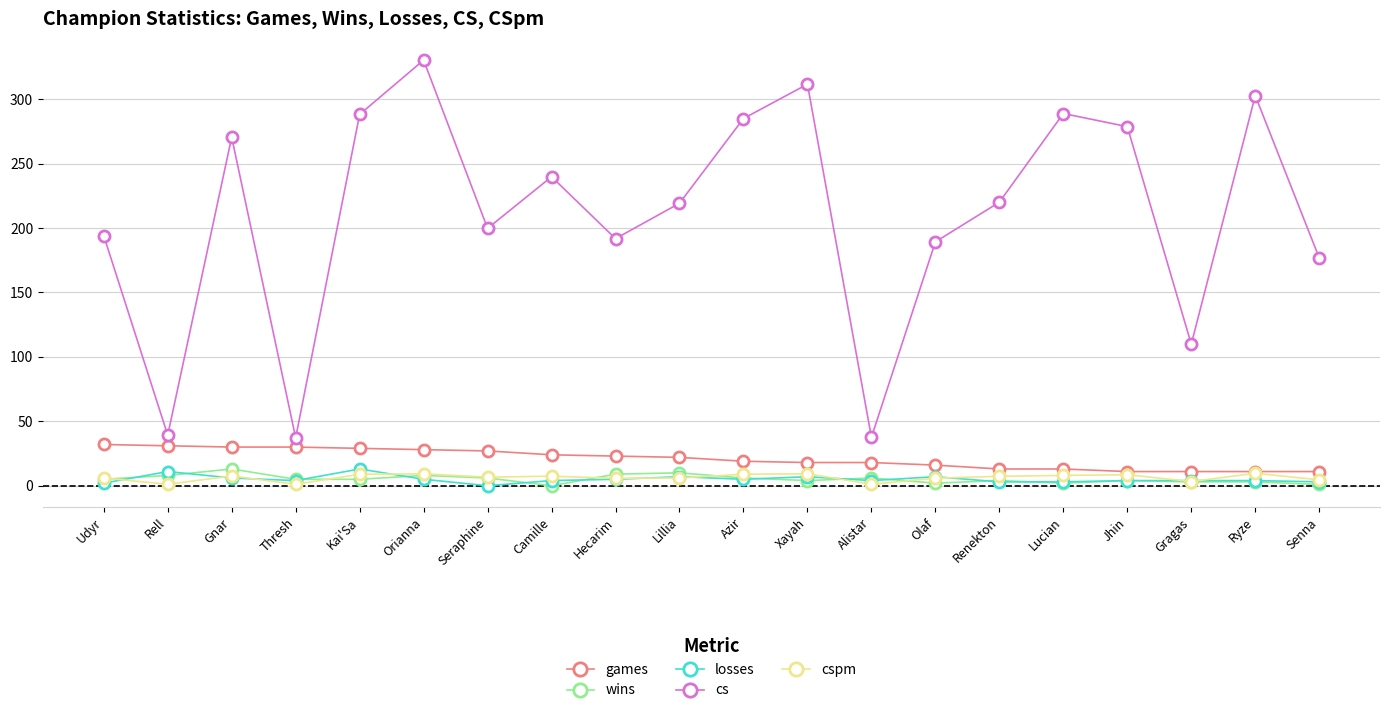

Is the value of cs at Xayah greater than the value of losses at Jhin?

Yes